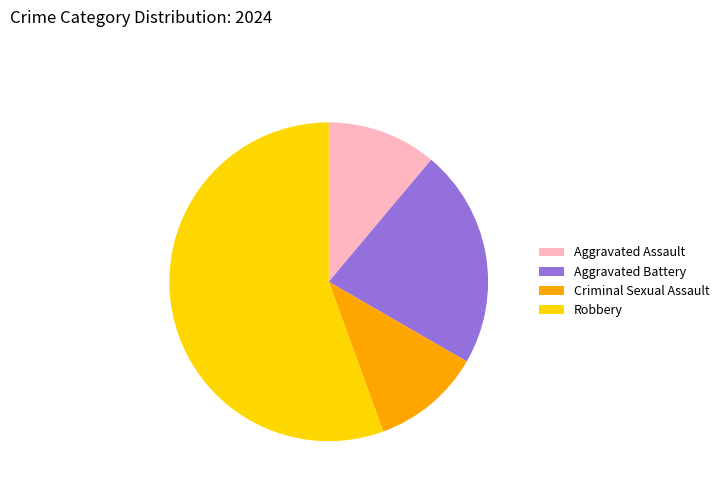

Which has a higher value, Criminal Sexual Assault or Aggravated Battery?

Aggravated Battery